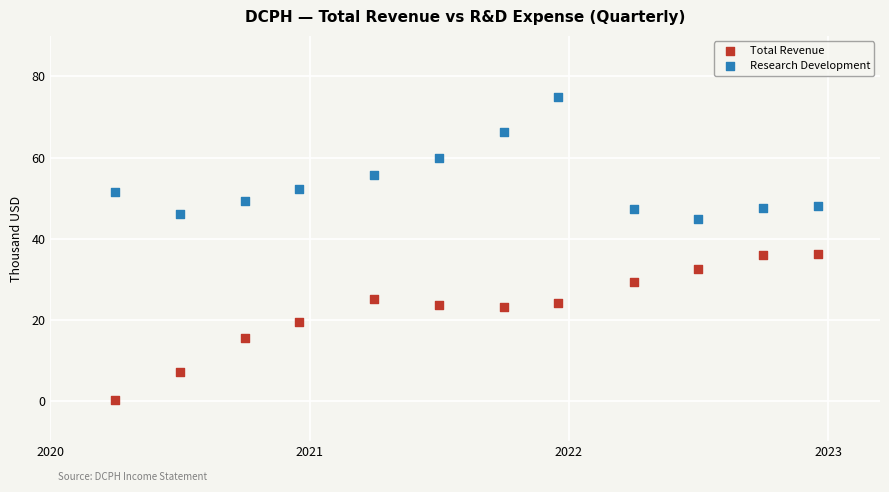

What are all the series names shown in the legend?

Total Revenue, Research Development